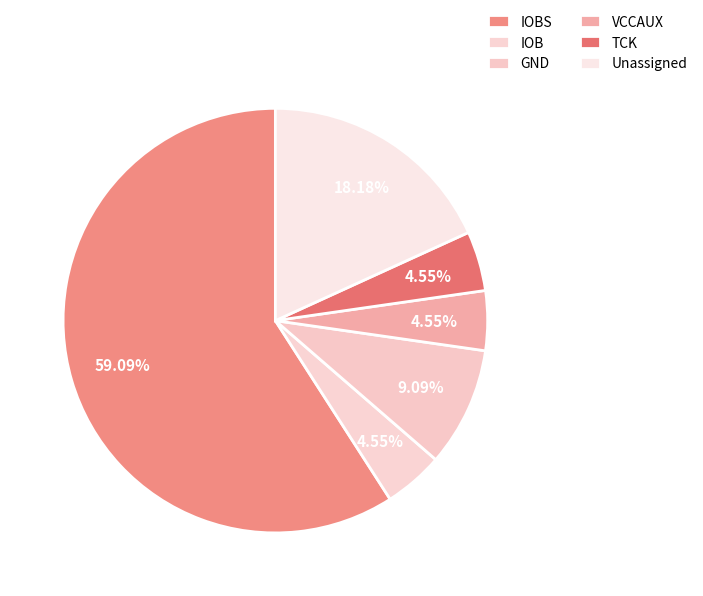

Count the number of slices in the pie.

6